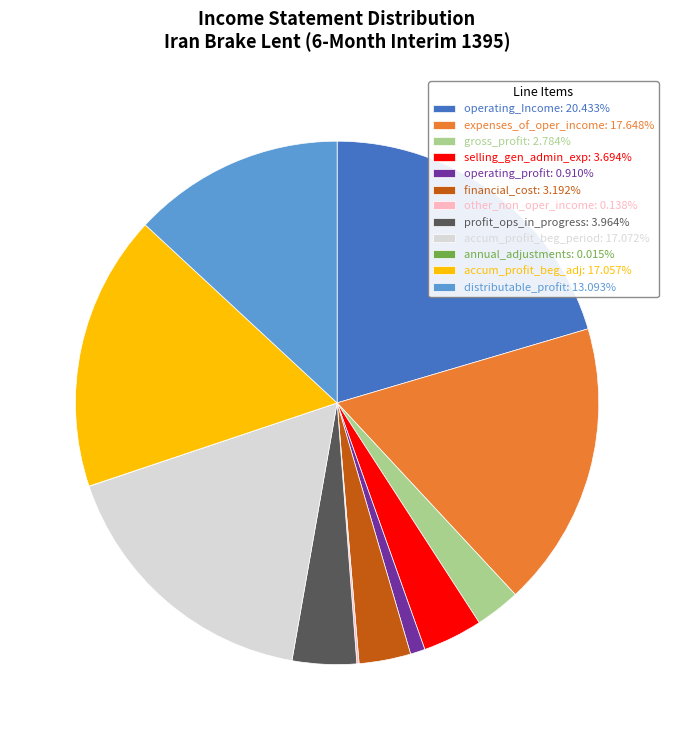

Approximately how many times larger is the value at expenses_of_oper_income: 17.648% compared to distributable_profit: 13.093%?

1.3